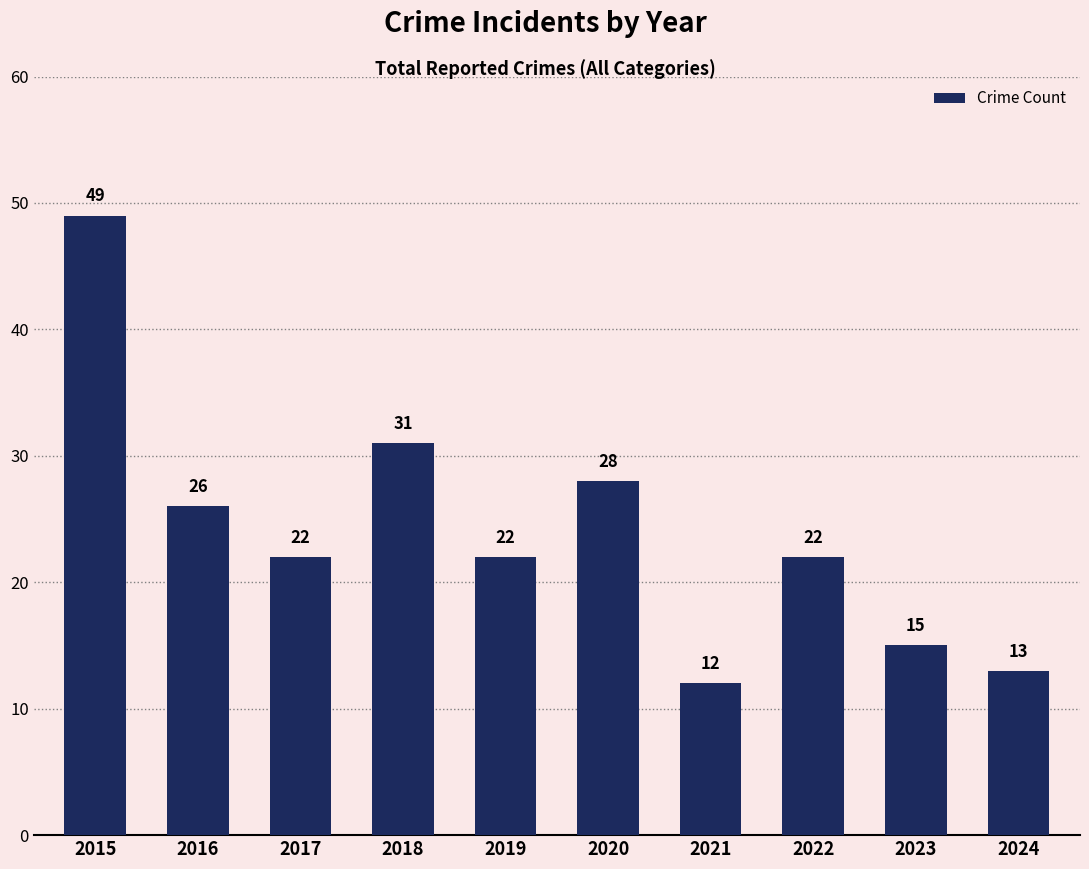

What is the value of the 3rd bar from the left?

22